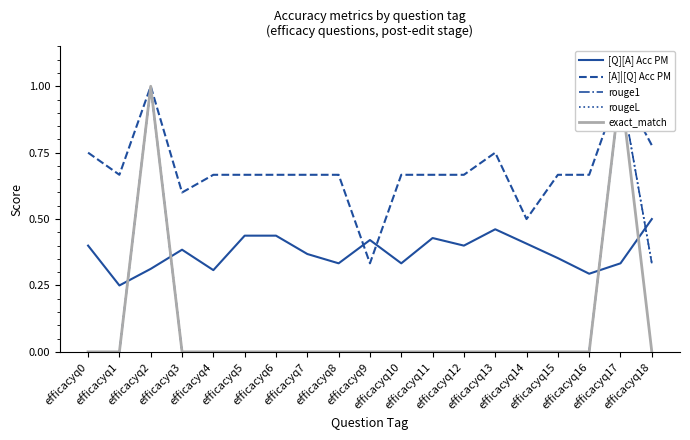

True or false: rougeL and exact_match cross at least once.

False